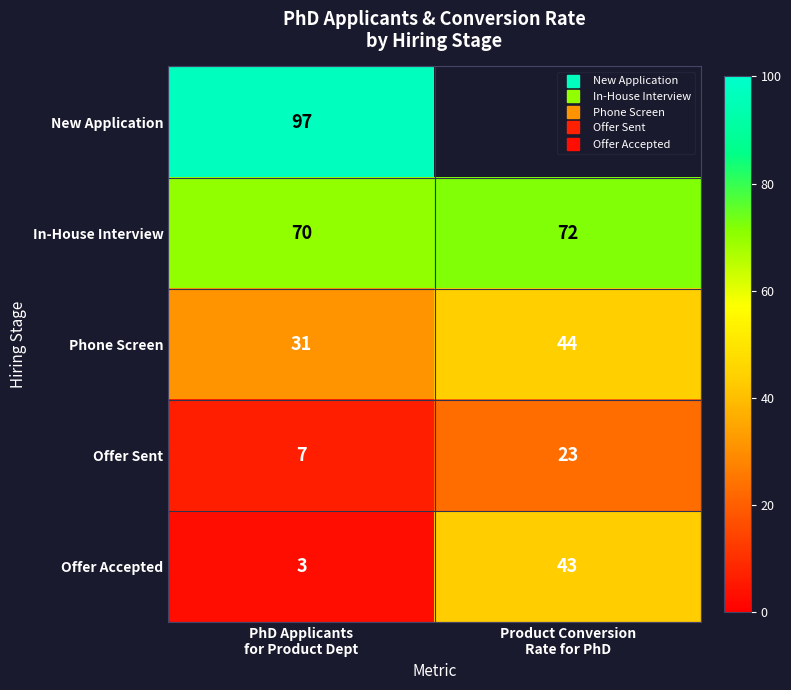

List the labels in order of Offer Accepted value, smallest first.

PhD Applicants for Product Dept, Product Conversion Rate for PhD